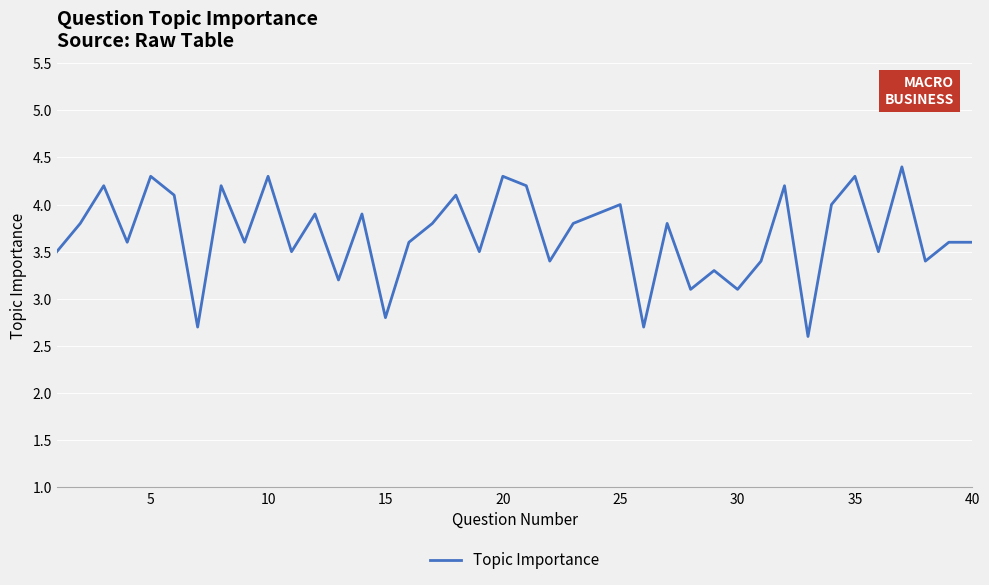

What is the difference between the maximum and minimum values?

1.8